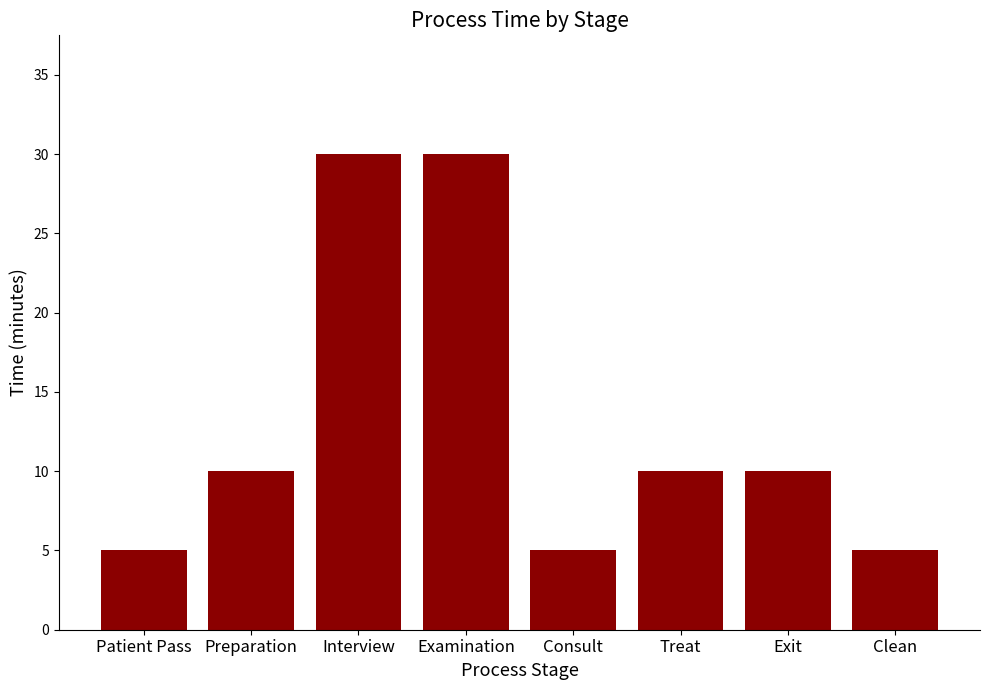

What position from the left is Clean?

8